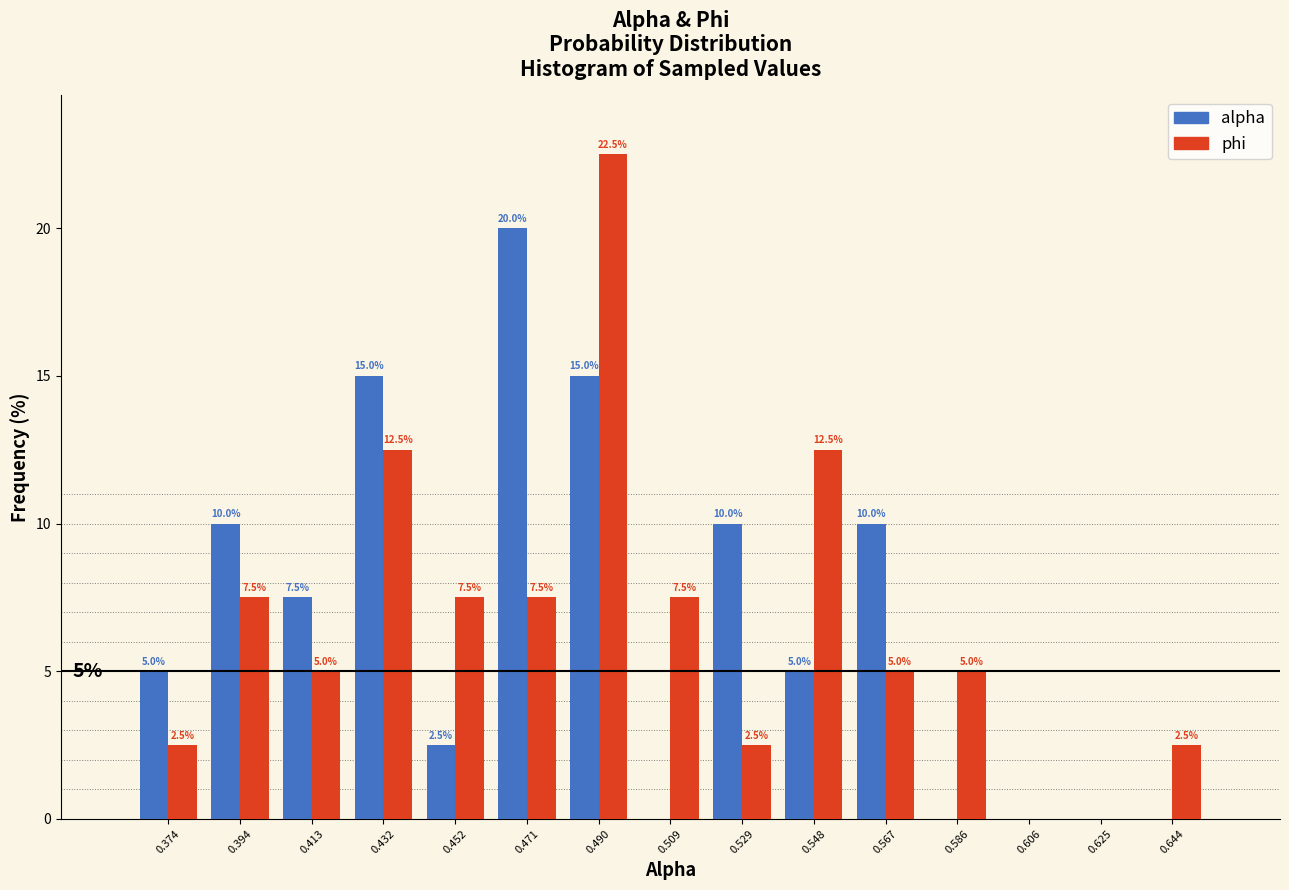

In the alpha series, which range on the x-axis has the tallest bar?

0.462 to 0.480